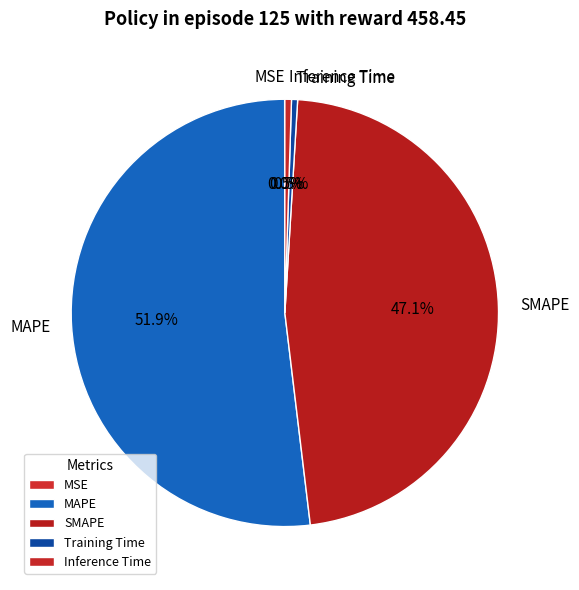

To the nearest percent, what portion does SMAPE represent?

47%